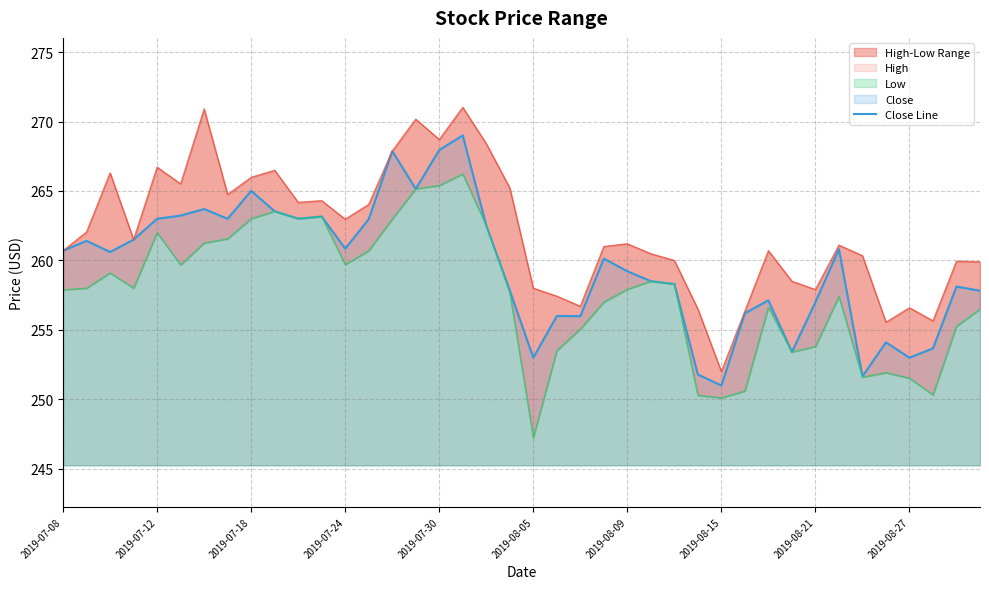

Does the chart display data point markers on the line(s)?

No